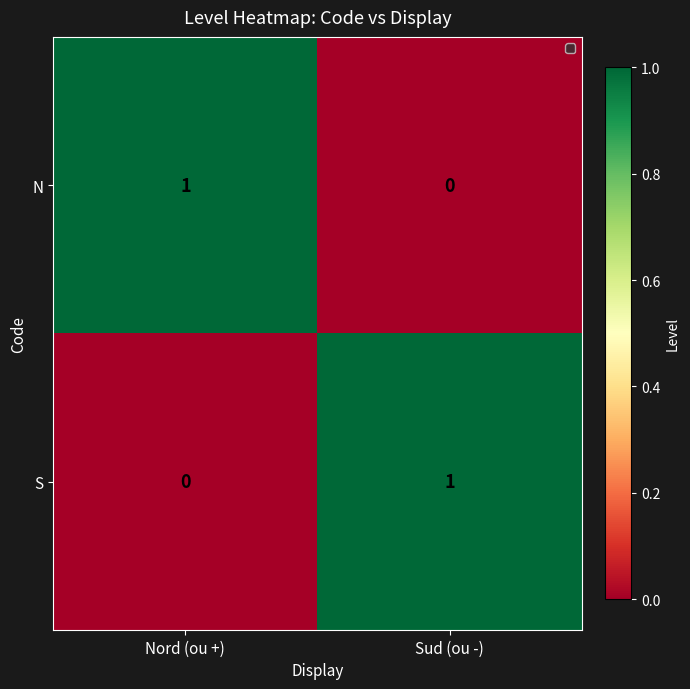

At which label does N reach its minimum?

Sud (ou -)